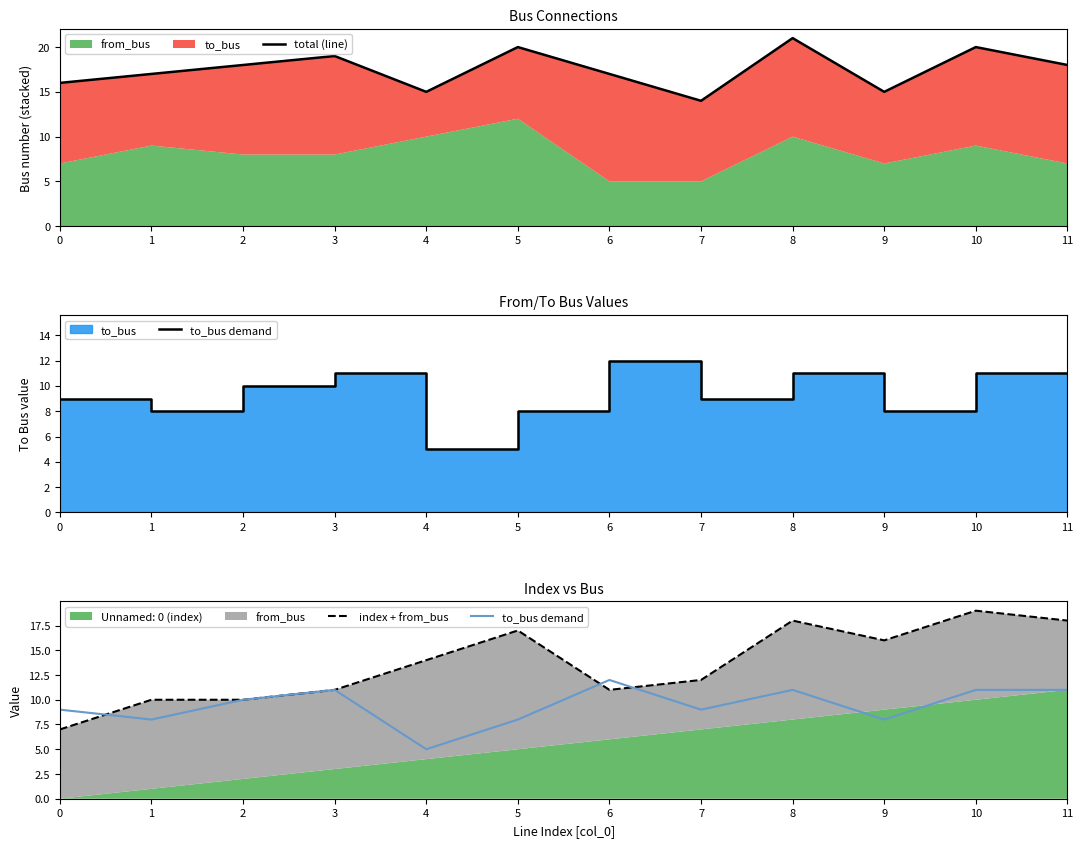

The to_bus demand series shows 11 at 3. True or false?

True